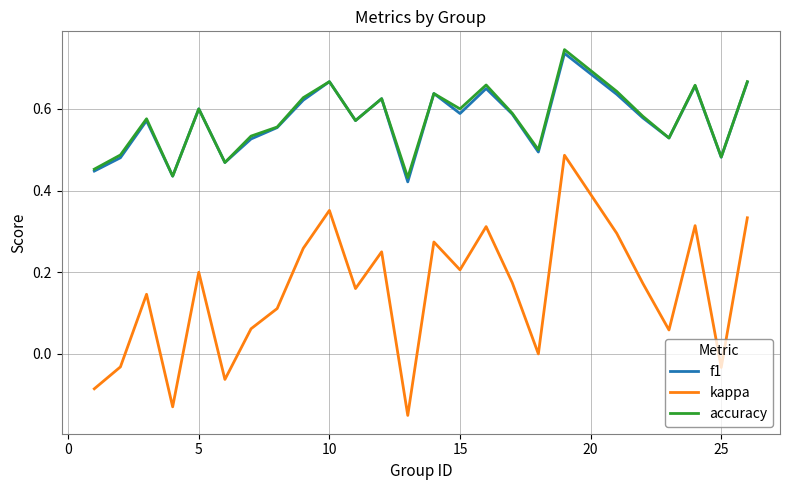

Does the chart have visible grid lines?

Yes